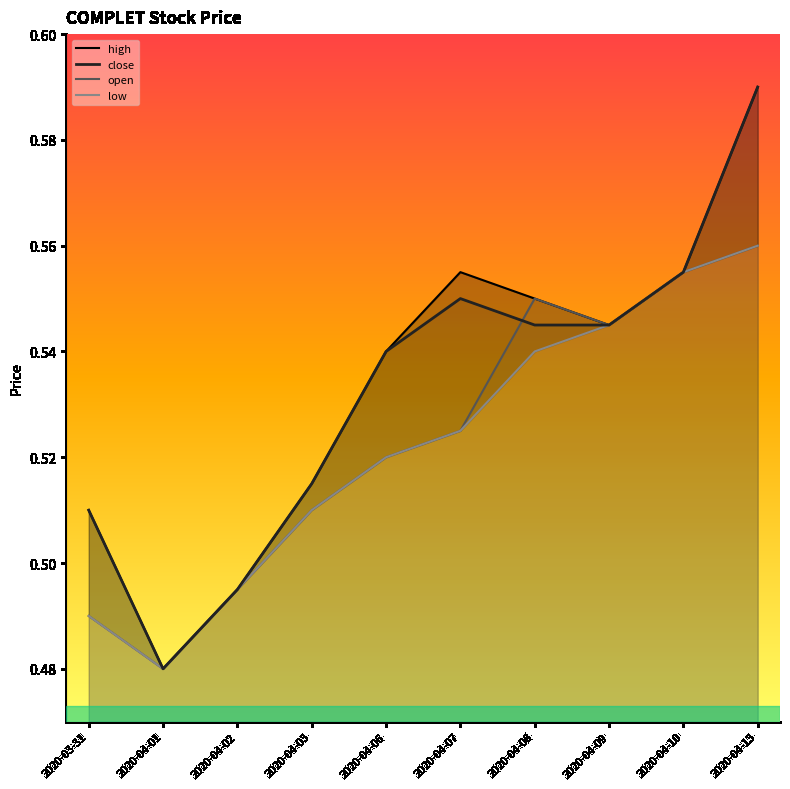

At which category does high reach its first local valley?

2020-04-01